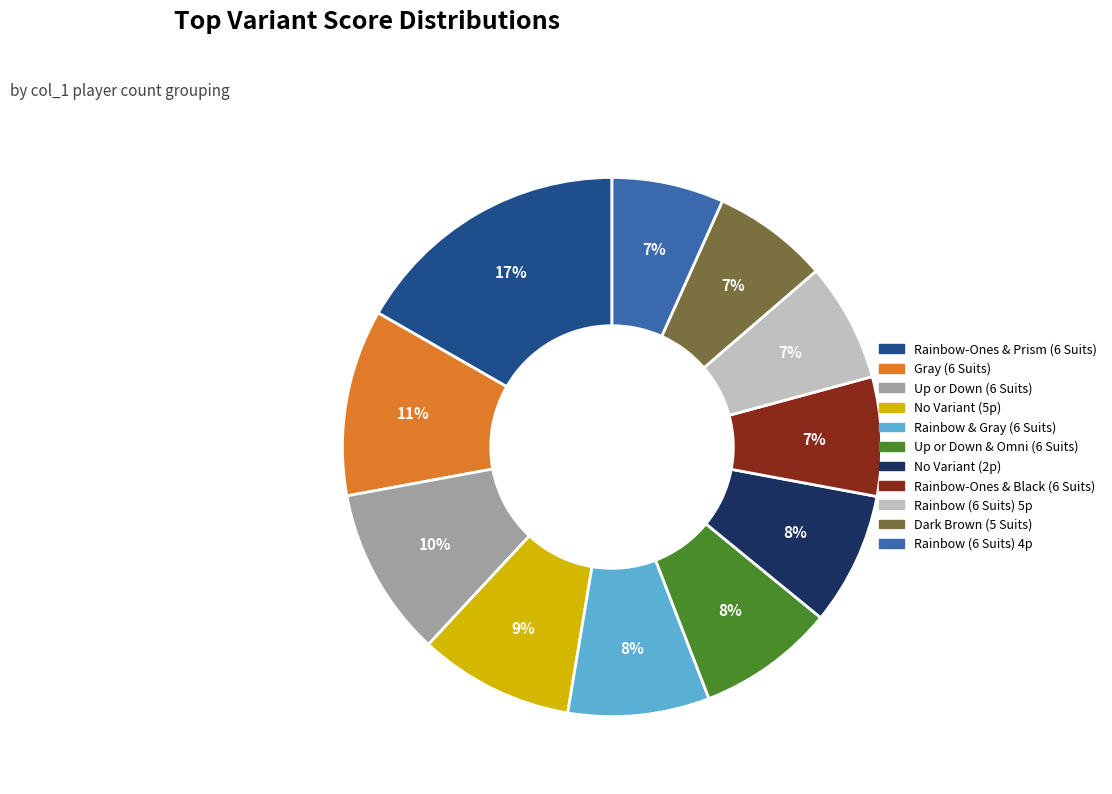

To the nearest percent, what percentage of the pie is Up or Down (6 Suits)?

10%